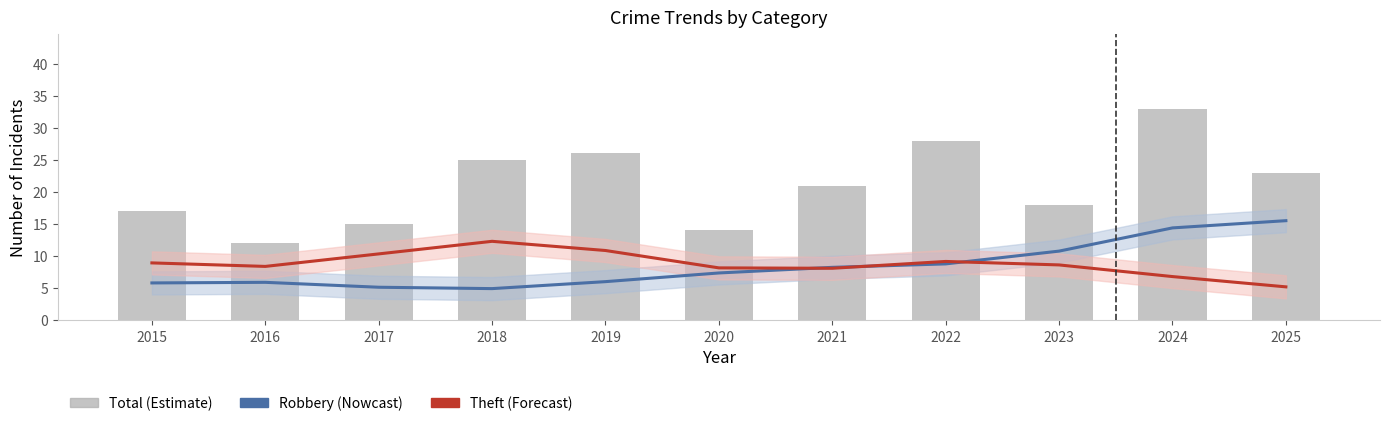

What is the value of the Robbery (Nowcast) bar at the 2nd from the left?

5.9